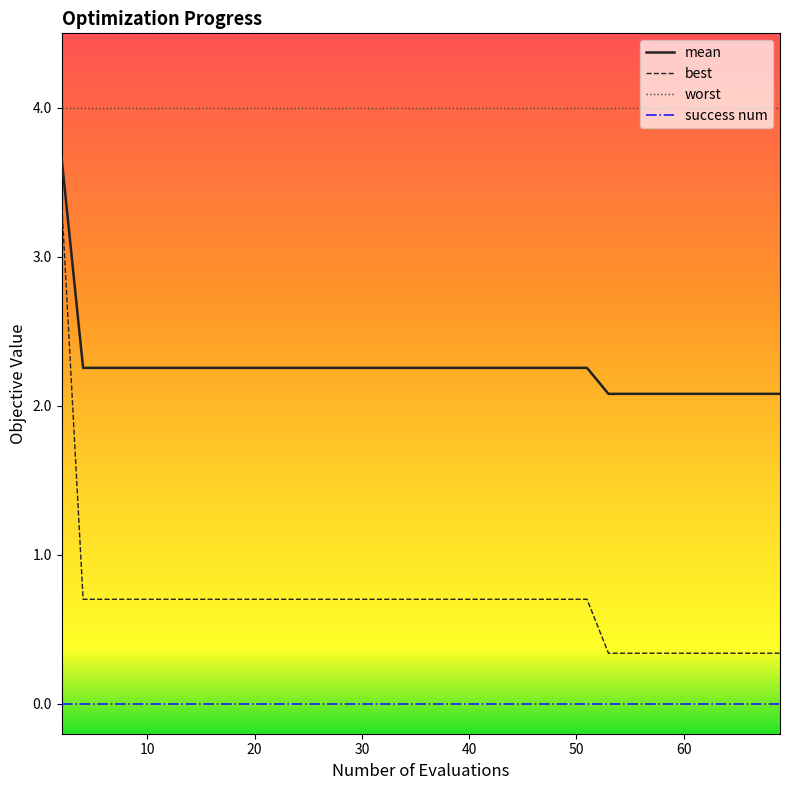

How many lines are shown in the chart?

4